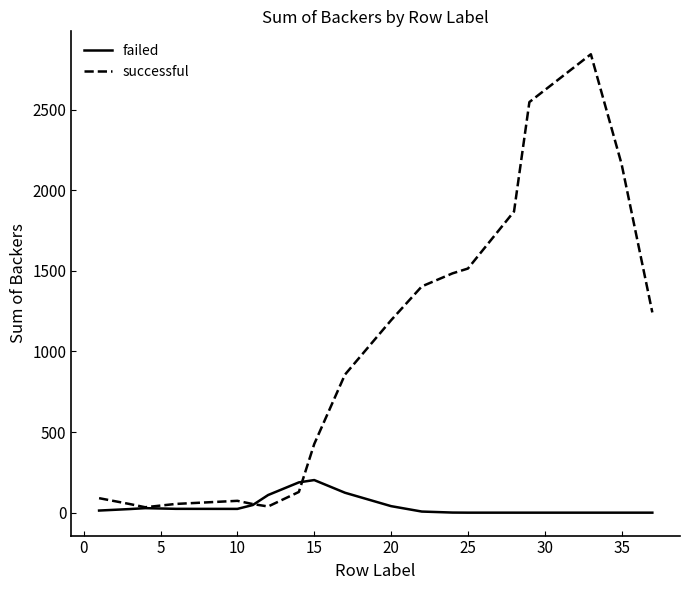

Rank the series by their maximum value, from highest to lowest.

successful, failed